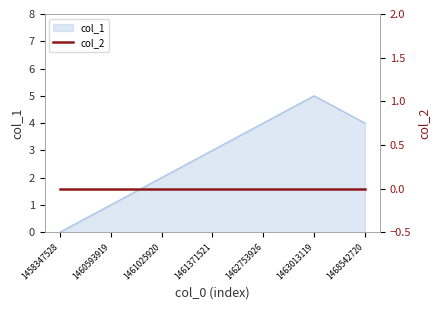

List the labels in order of value, largest first.

1463013119, 1462753926, 1468542720, 1461371521, 1461025920, 1460593919, 1458347528